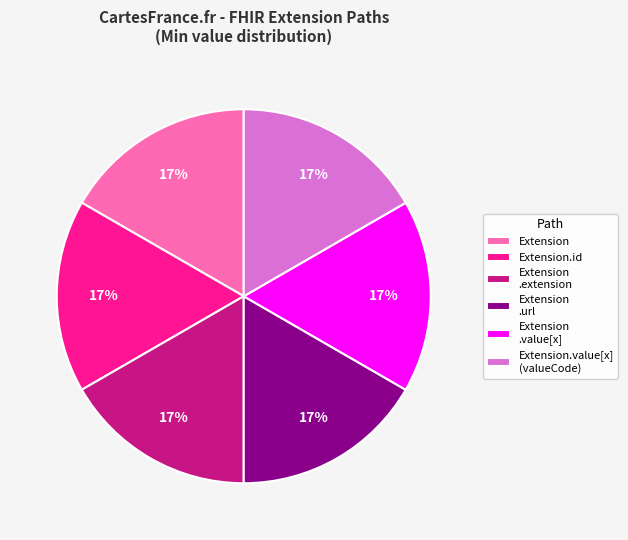

How many slices are in this pie chart?

6